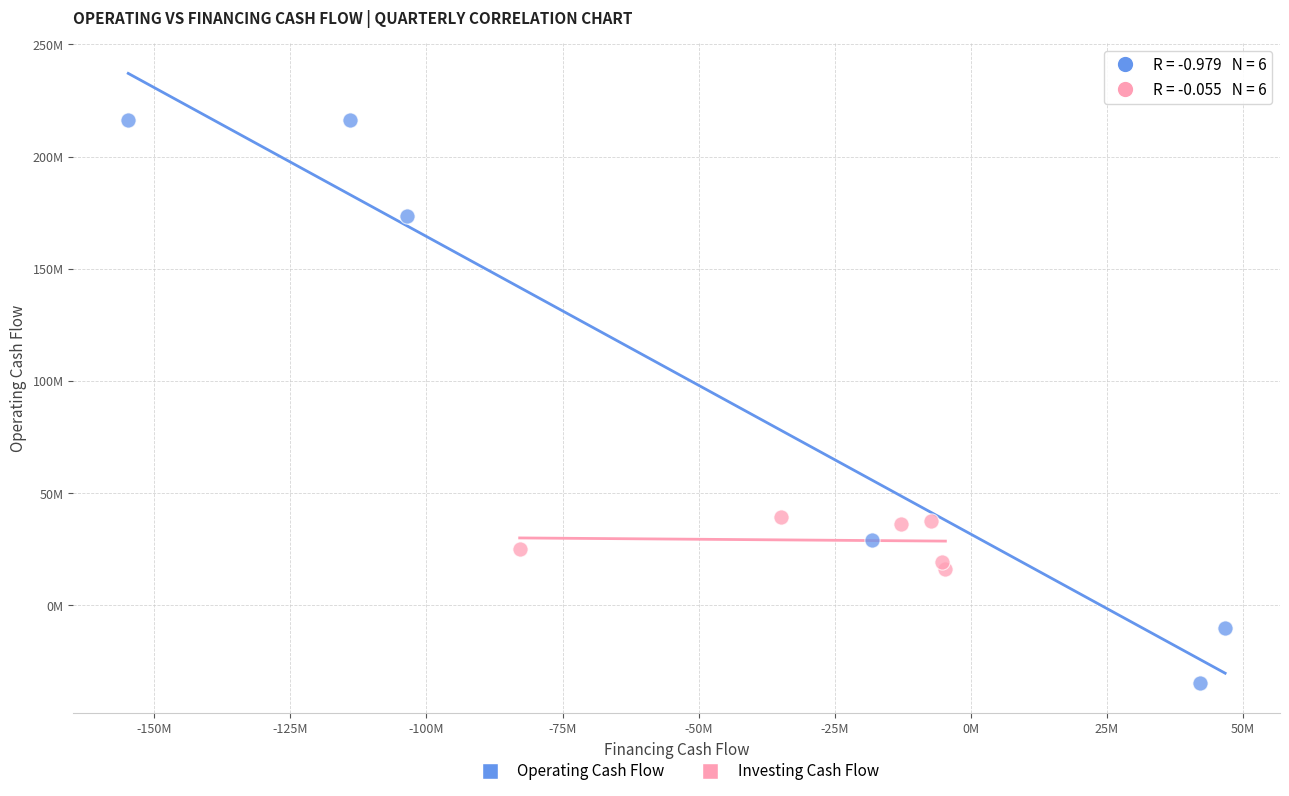

What are all the series names shown in the legend?

Operating Cash Flow, Investing Cash Flow